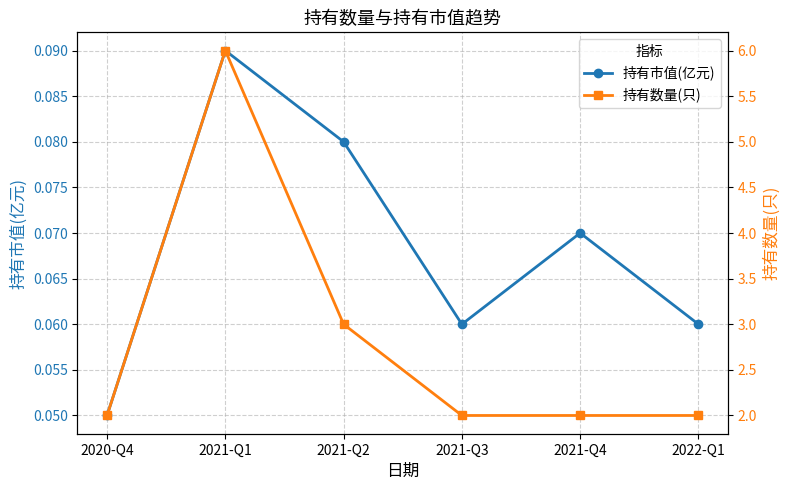

Which category has the lowest value in the 持有数量(只) series?

2020-Q4